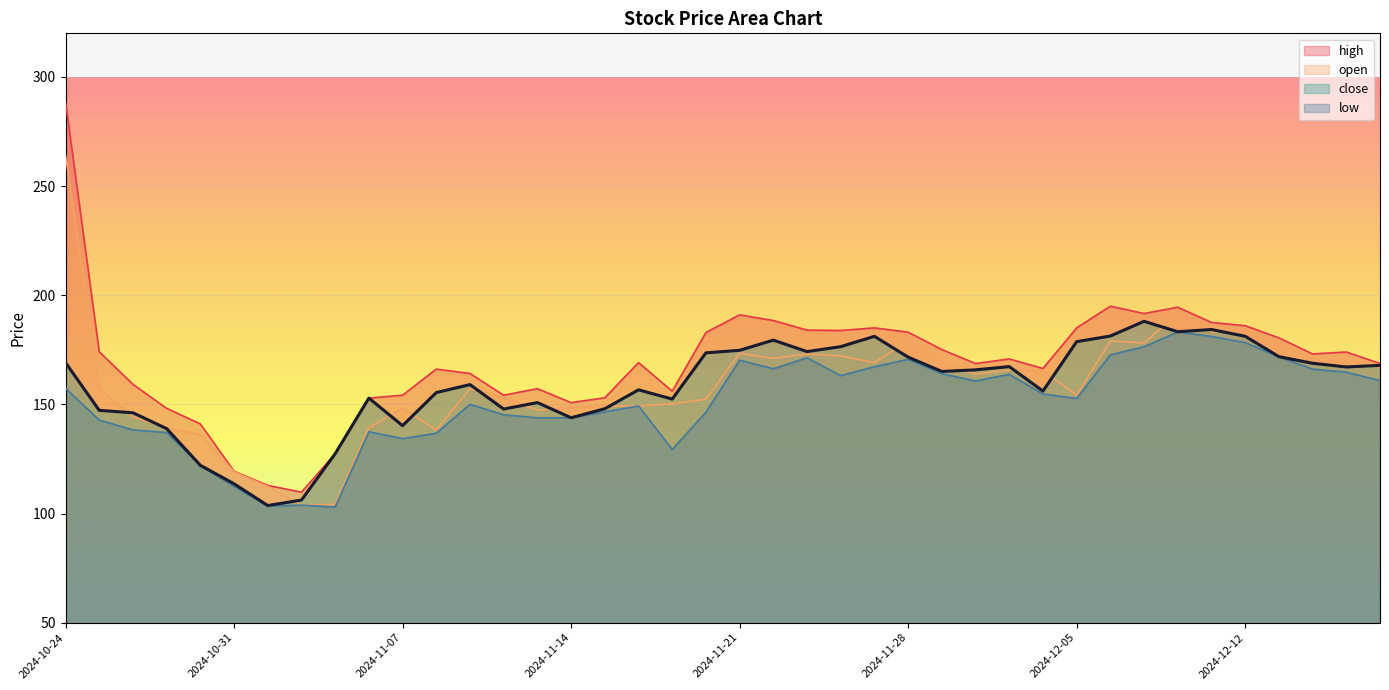

What is the difference between the high values at 2024-12-10 and 2024-11-28?

11.5